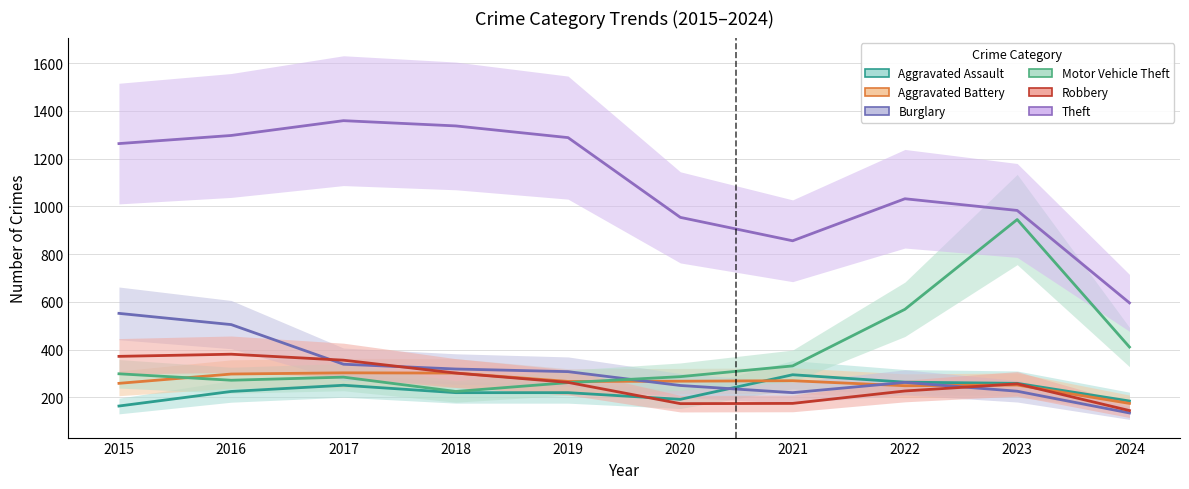

What is the difference between the maximum and second lowest values in the Robbery series?

207